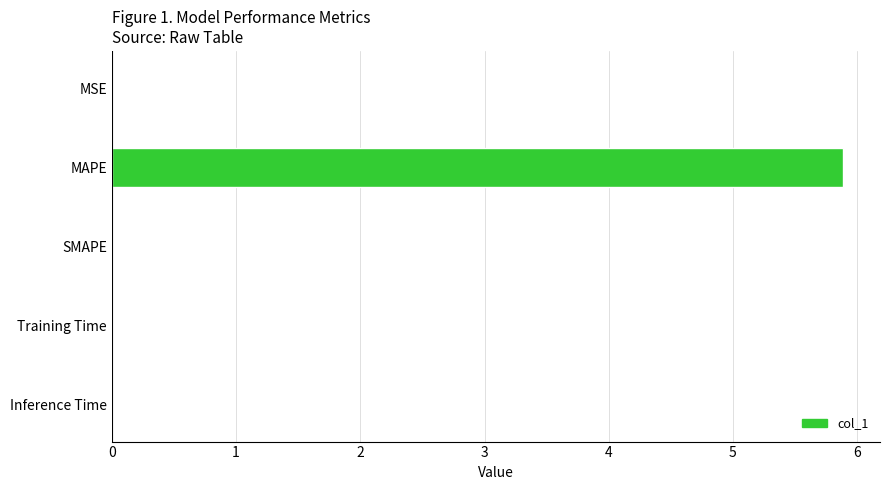

What is the greatest value displayed?

5.9